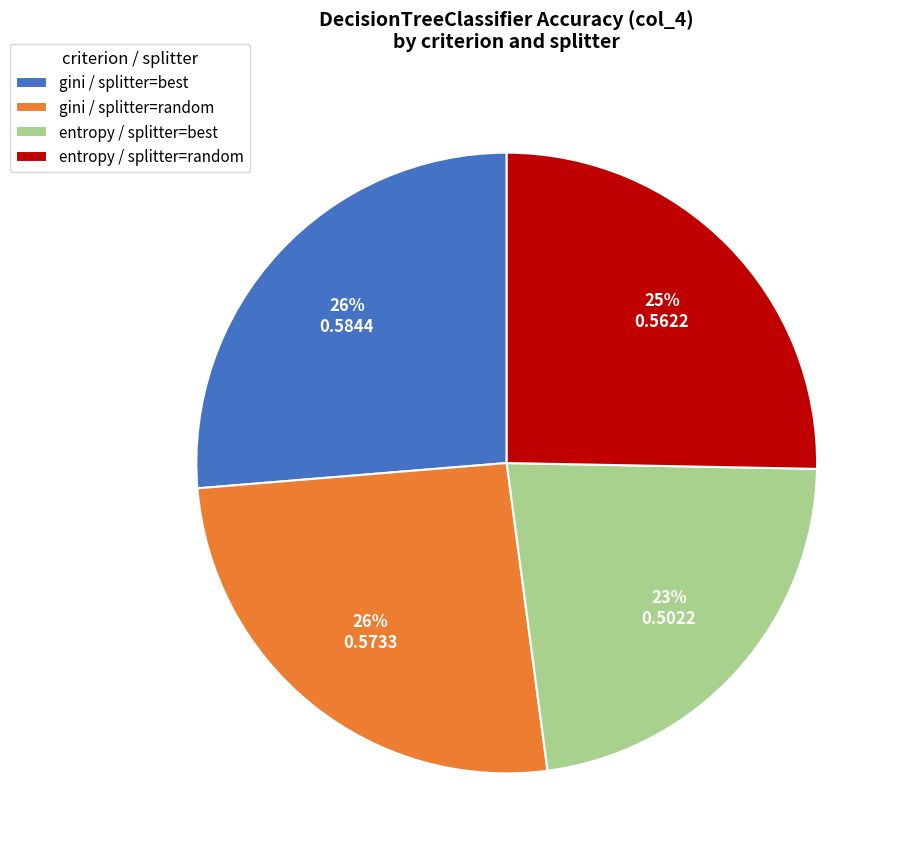

To the nearest percent, what portion does entropy / splitter=best represent?

23%